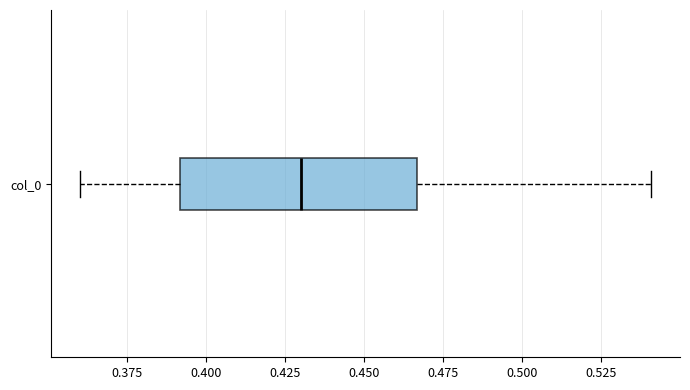

Transcribe this box plot: give where the median line is, the range the box spans, and where the two whiskers end, as read against the x-axis. The values are not printed on the chart, so give them approximately, as read against the axis.

median 0.430, box 0.390 to 0.465, whiskers 0.360 to 0.540